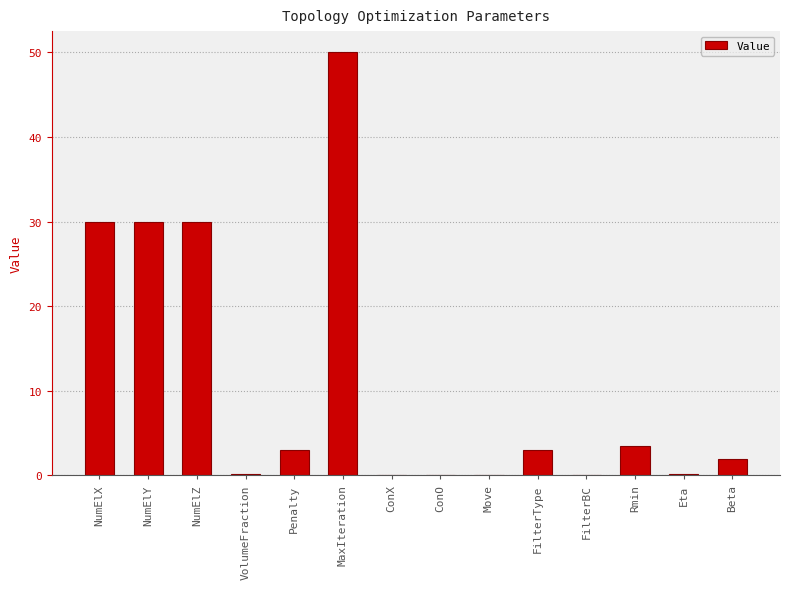

How many categories are shown in the chart?

14